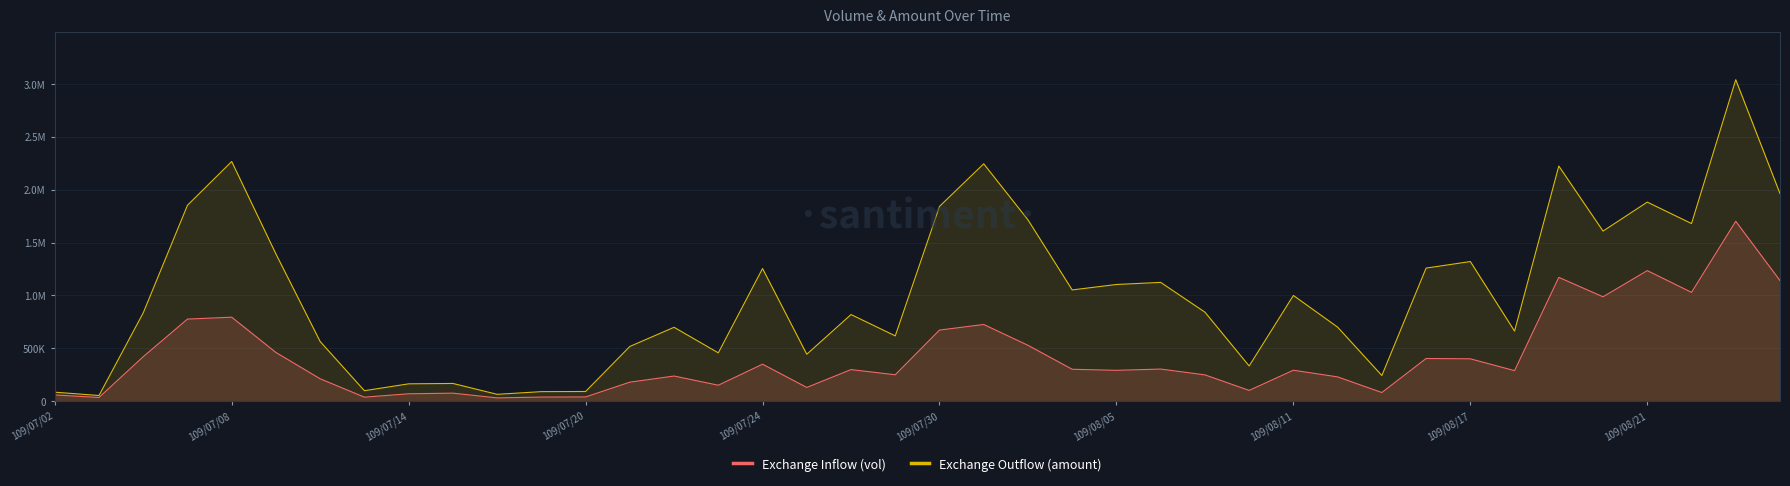

The value of Exchange Inflow (vol) at 27 is 100000. True or false?

True